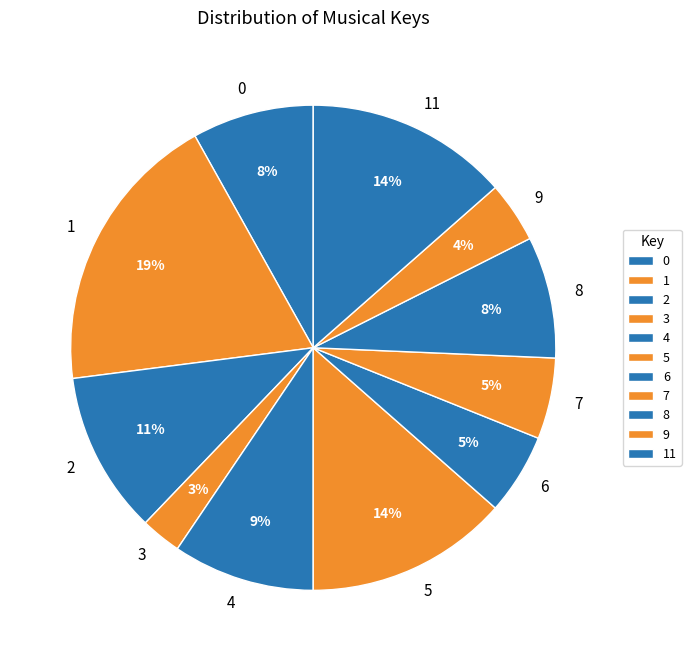

What percentage is the 8 slice, to the nearest percent?

8%